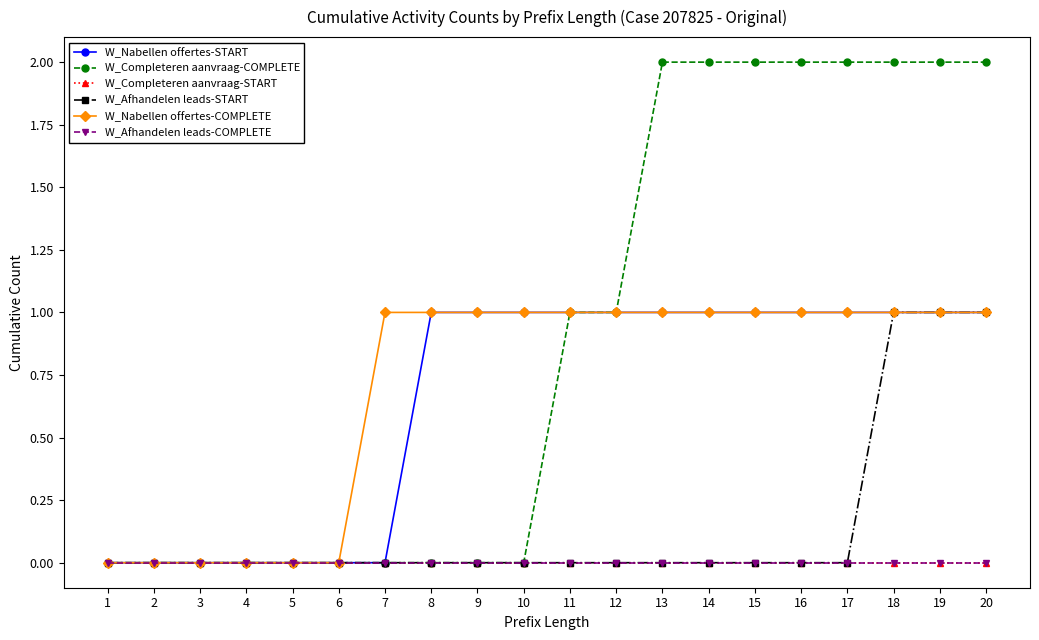

List the series in order of their peak value, lowest first.

W_Completeren aanvraag-START, W_Afhandelen leads-COMPLETE, W_Nabellen offertes-START, W_Afhandelen leads-START, W_Nabellen offertes-COMPLETE, W_Completeren aanvraag-COMPLETE